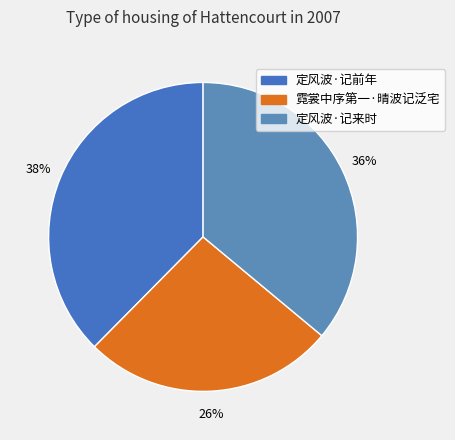

True or false: 霓裳中序第一·晴波记泛宅 accounts for 26% of the total.

True